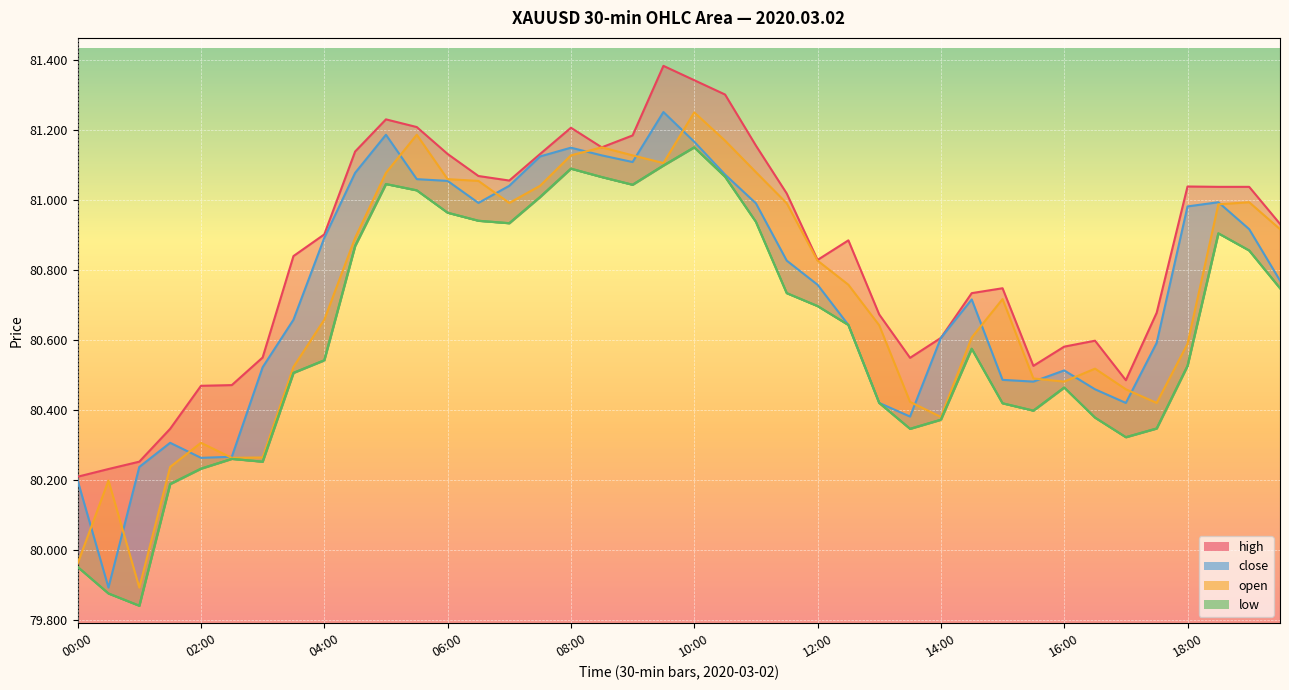

Does the chart display data point markers on the line(s)?

No